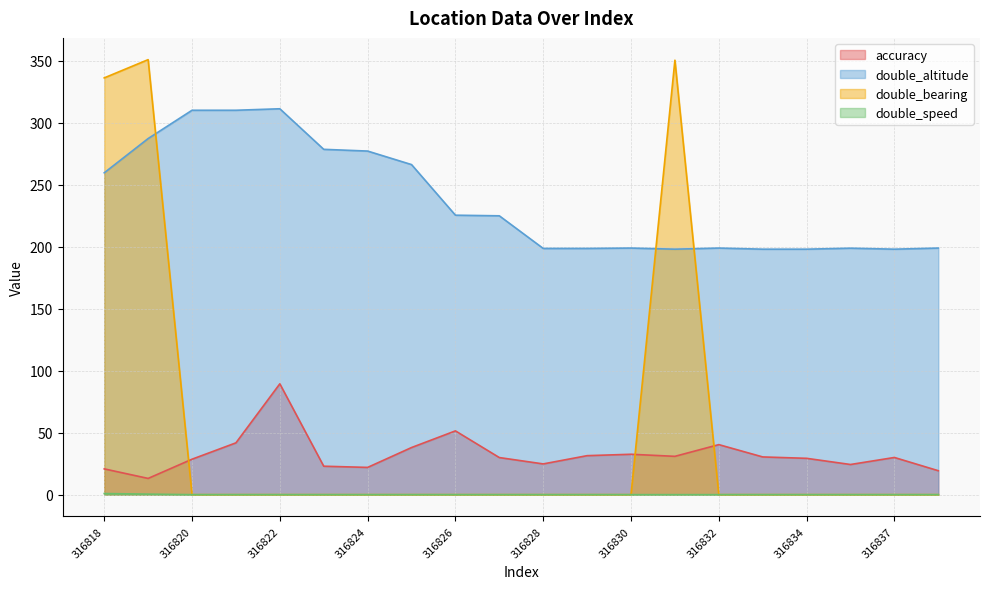

What is the total value across all series at 316827?

254.7